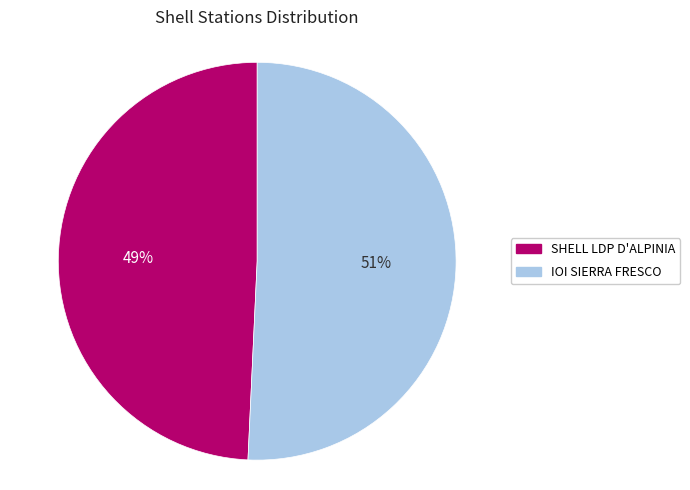

What is the ratio of the value at IOI SIERRA FRESCO to the value at SHELL LDP D'ALPINIA?

1.0